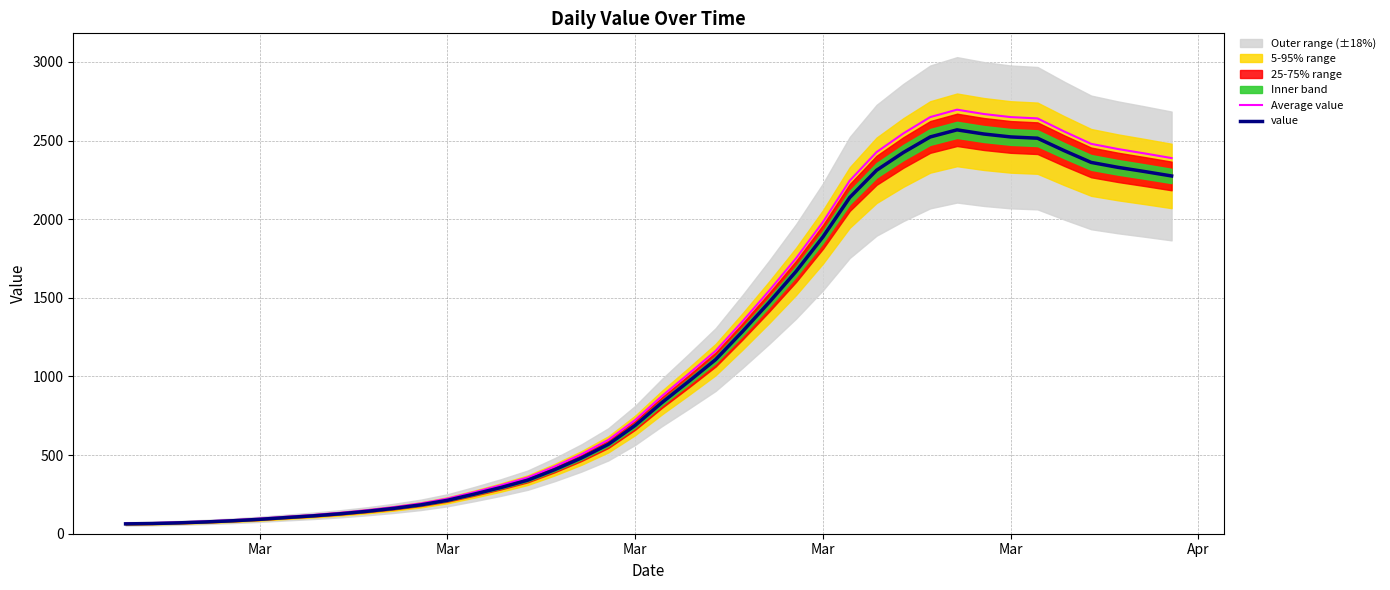

How many values in the value series are below 834?

20